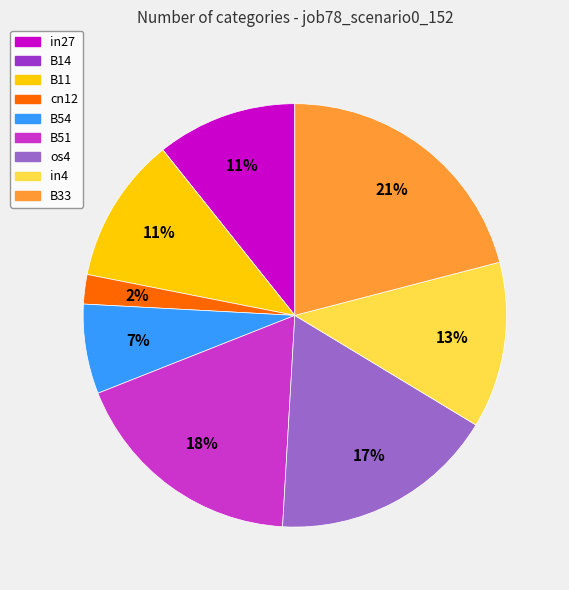

The B51 slice represents 18% of the pie. True or false?

True